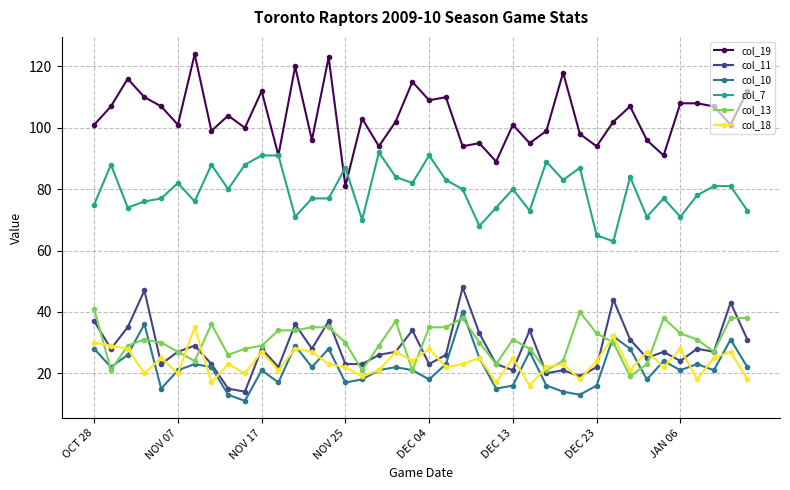

True or false: col_7 has more than 2 points higher than both neighbors.

True